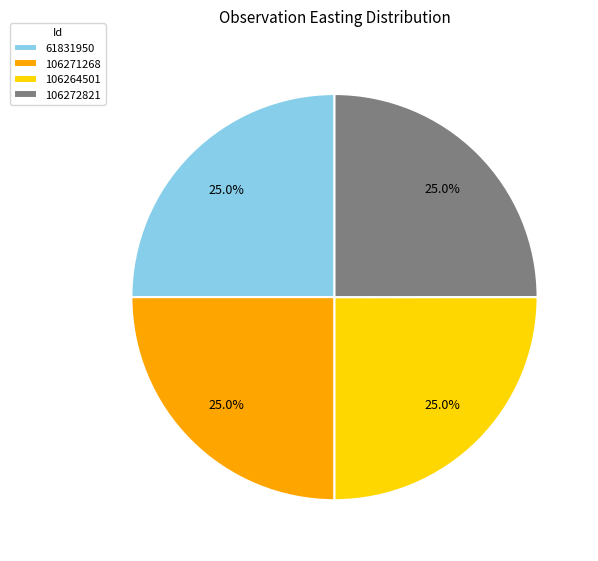

To the nearest percent, what portion does 61831950 represent?

25%